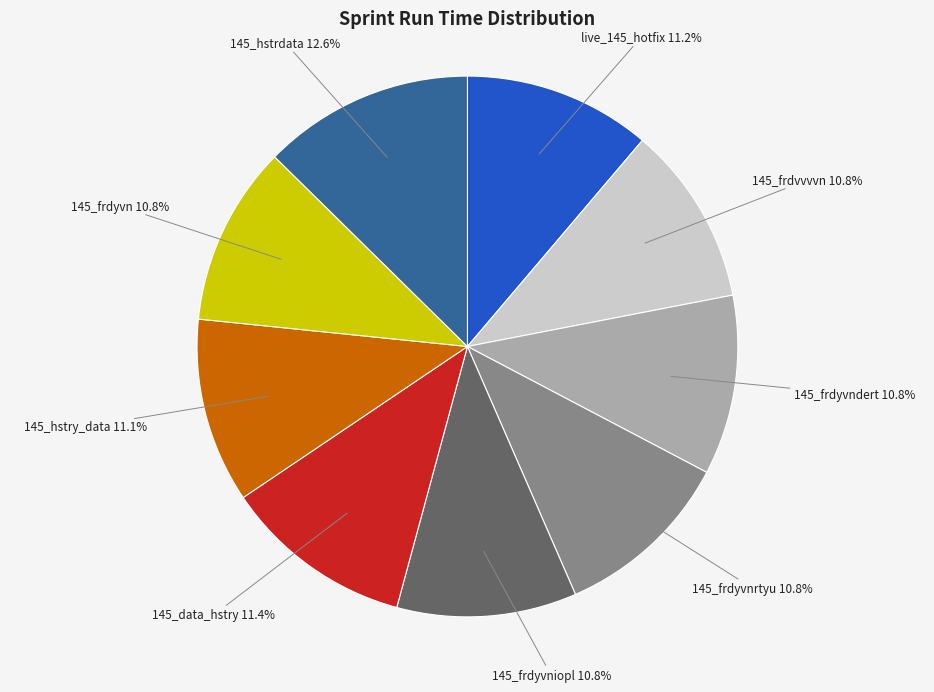

Do 145_data_hstry and 145_frdyvn together represent more than half of the pie?

No